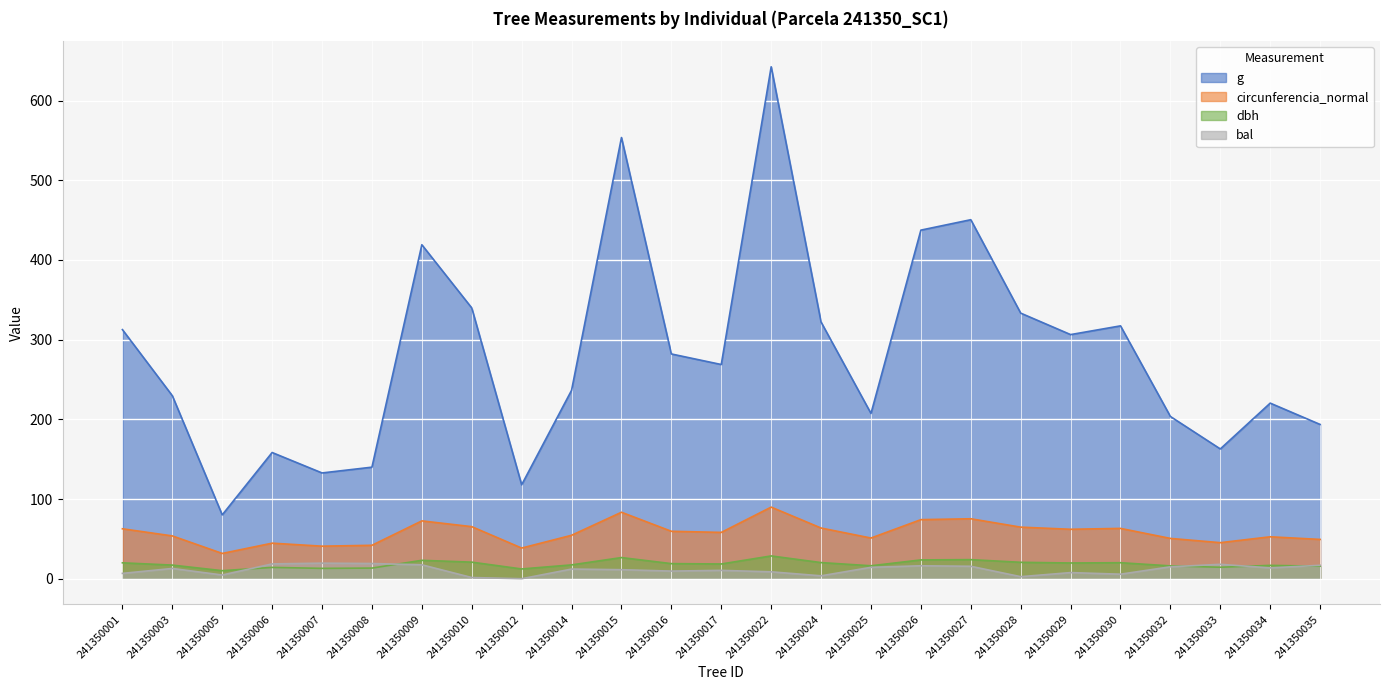

How many values in the bal series are below 12?

12